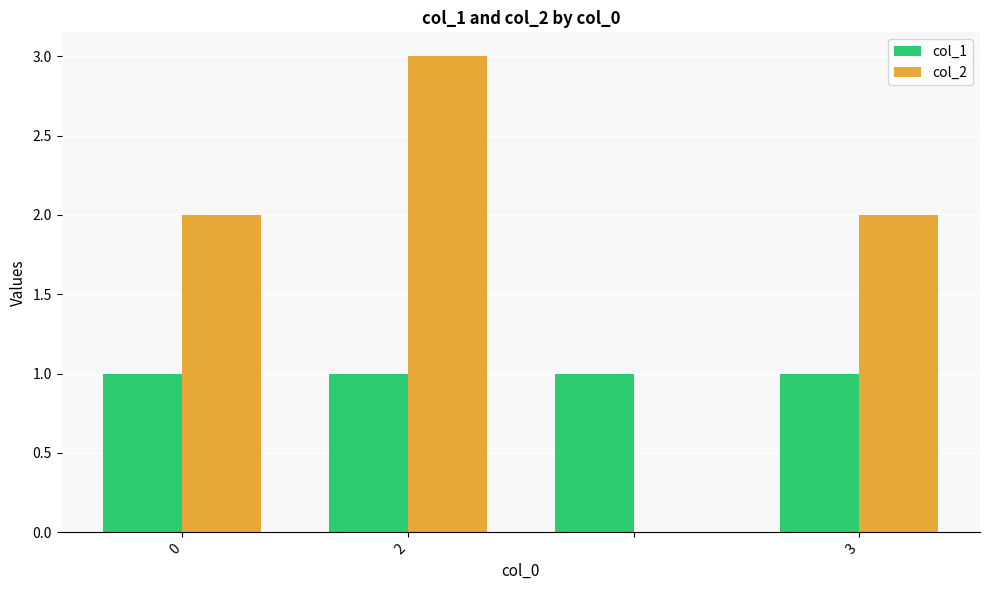

Which series has the largest total across all categories?

col_2